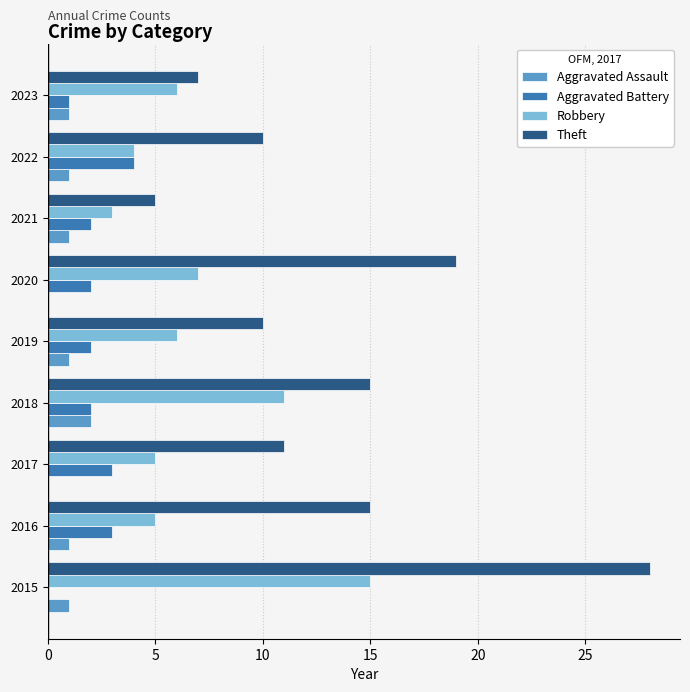

The value of Robbery at 2020 is 7. True or false?

True